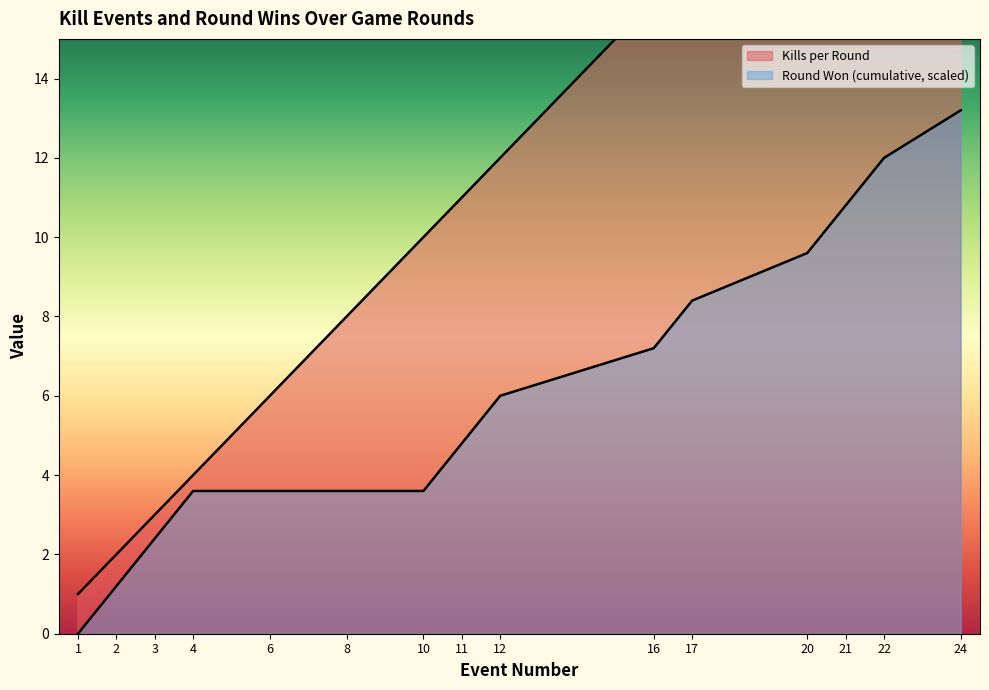

Does the chart have visible grid lines?

No